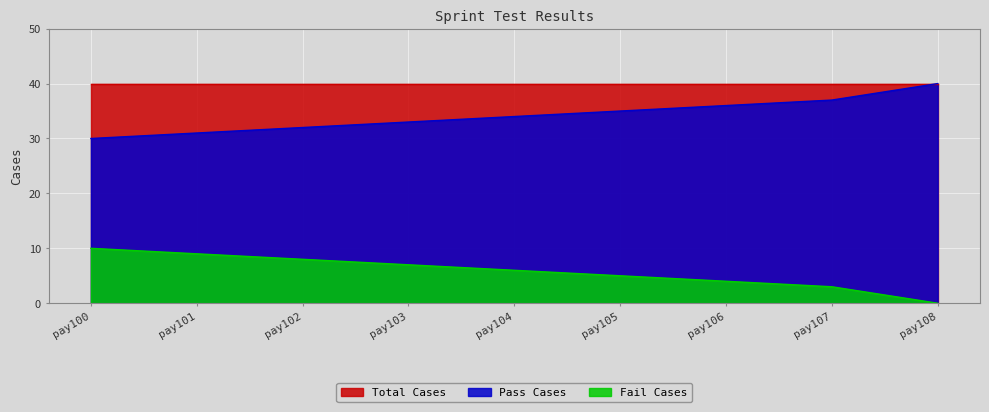

At which label is Pass Cases closest to 35?

pay105